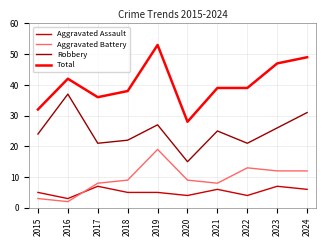

True or false: Aggravated Assault has a value of 6 at 2024.

True